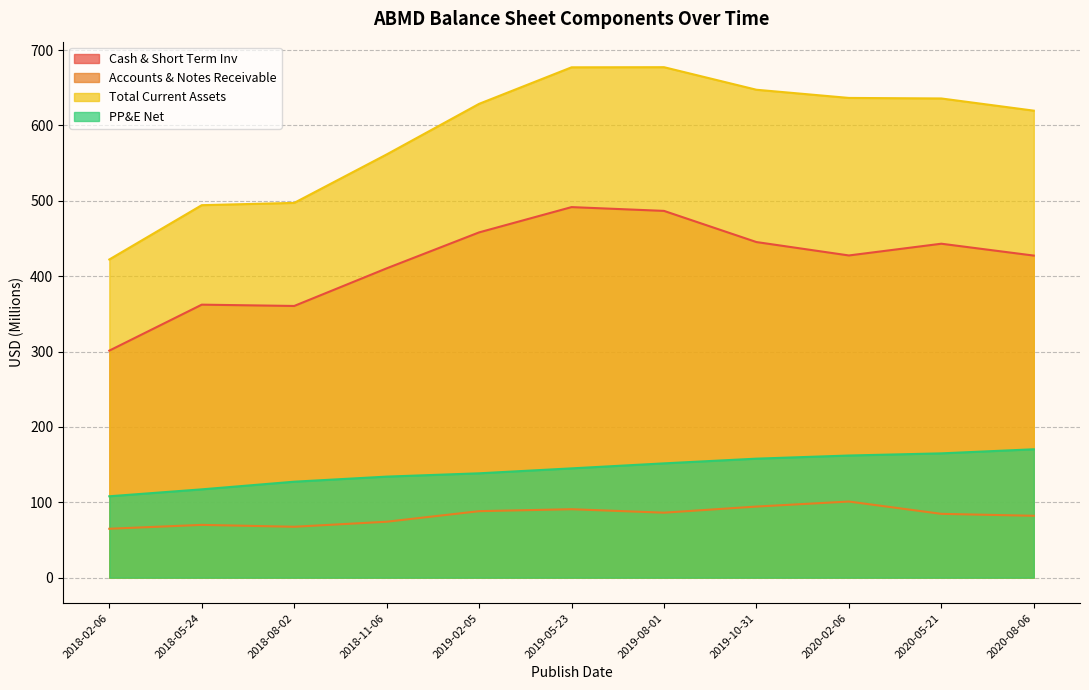

What value does the Total Current Assets series have at 2018-08-02?

497.3